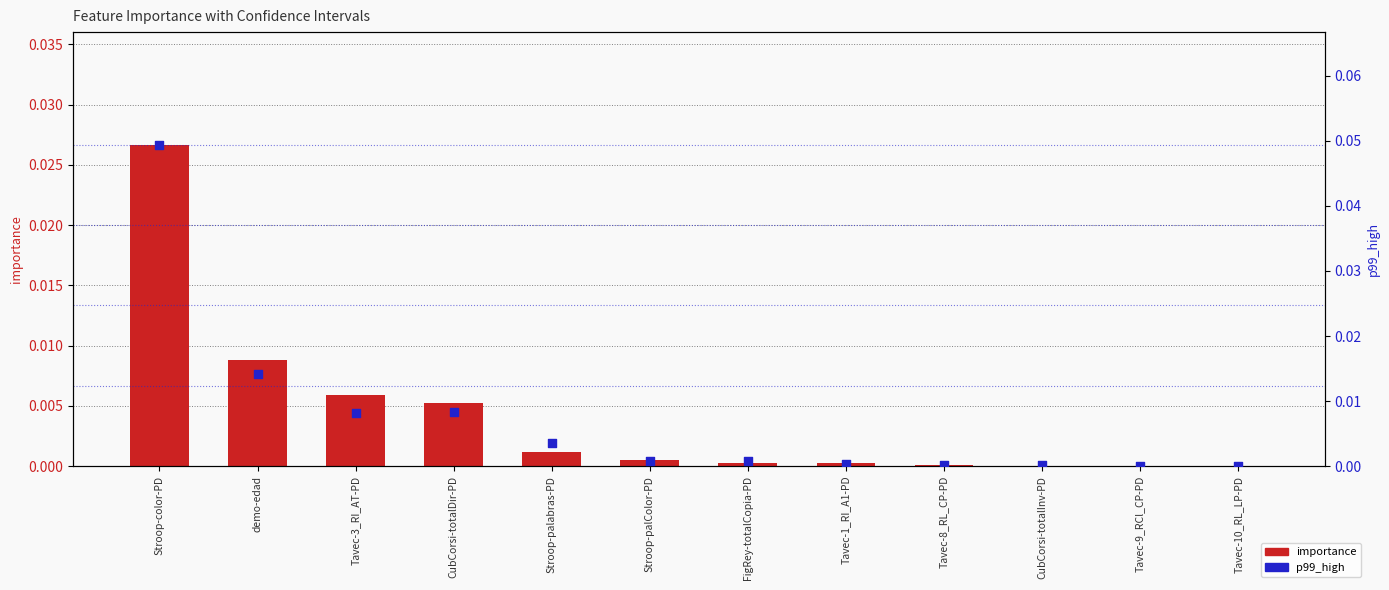

What are all the series names shown in the legend?

importance, p99_high